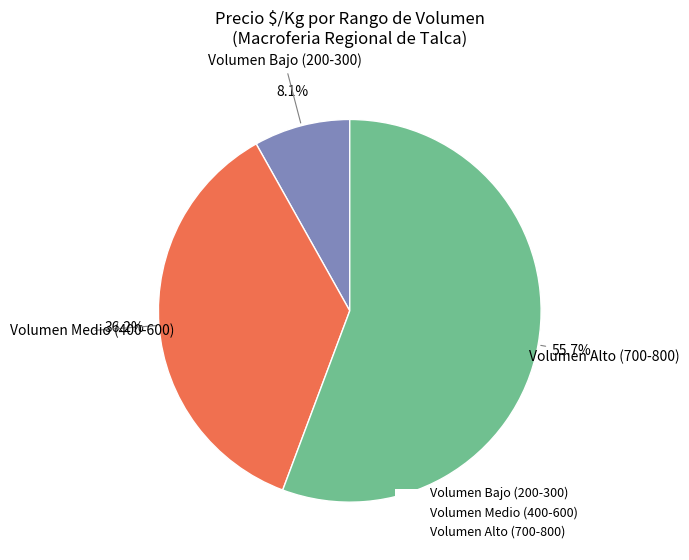

To the nearest percent, what is the difference between the largest and smallest slice percentages?

48%